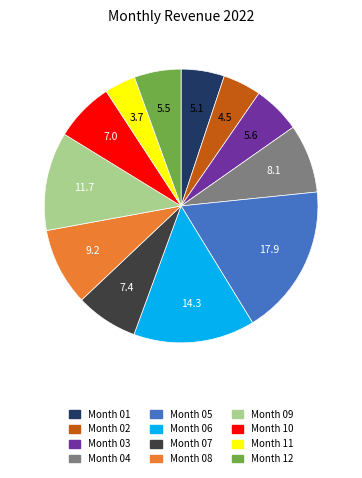

Does any single category account for the majority?

No